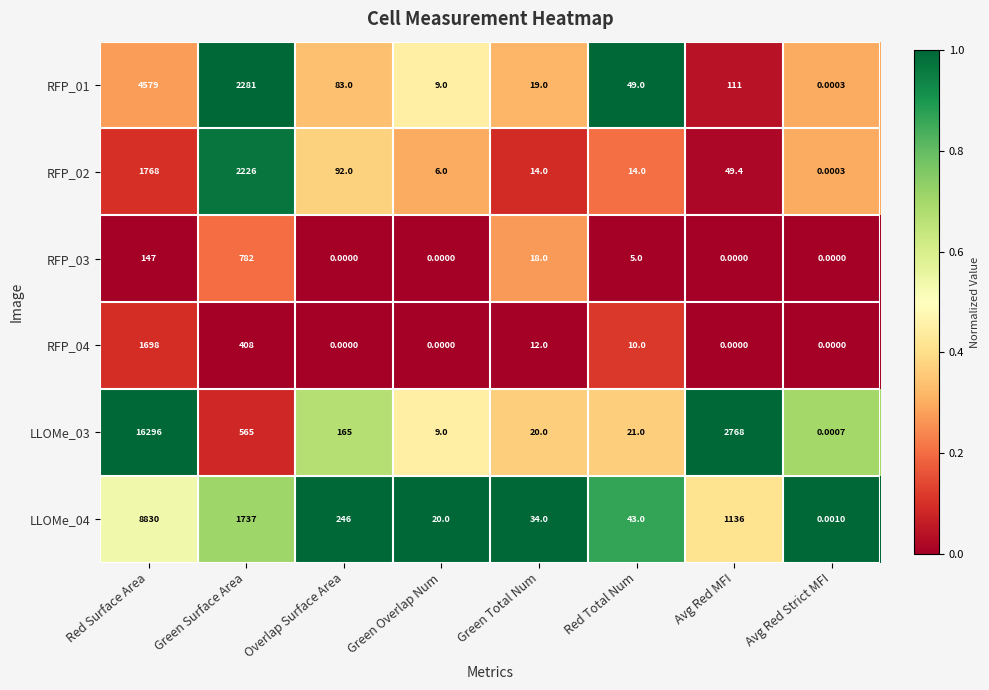

At which category is the sum across all series the highest?

Red Surface Area